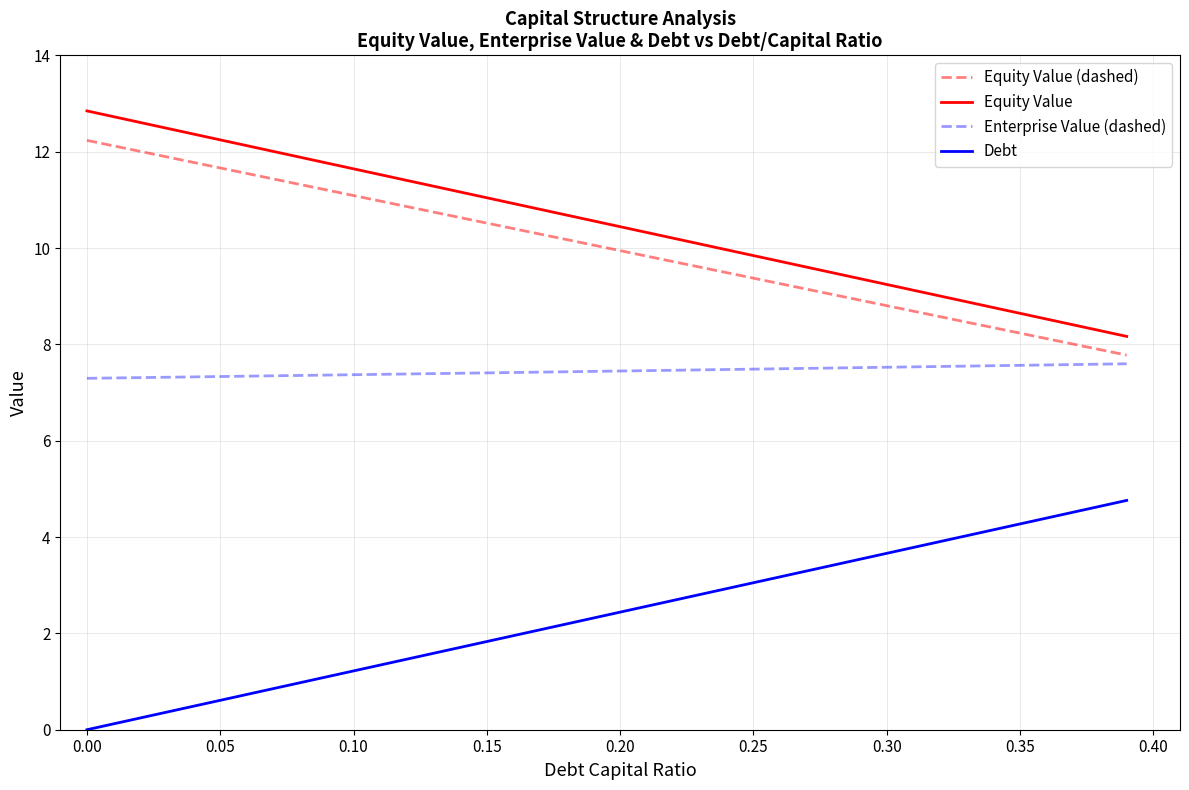

Rank the series by their maximum value, from highest to lowest.

Equity Value, Equity Value (dashed), Enterprise Value (dashed), Debt